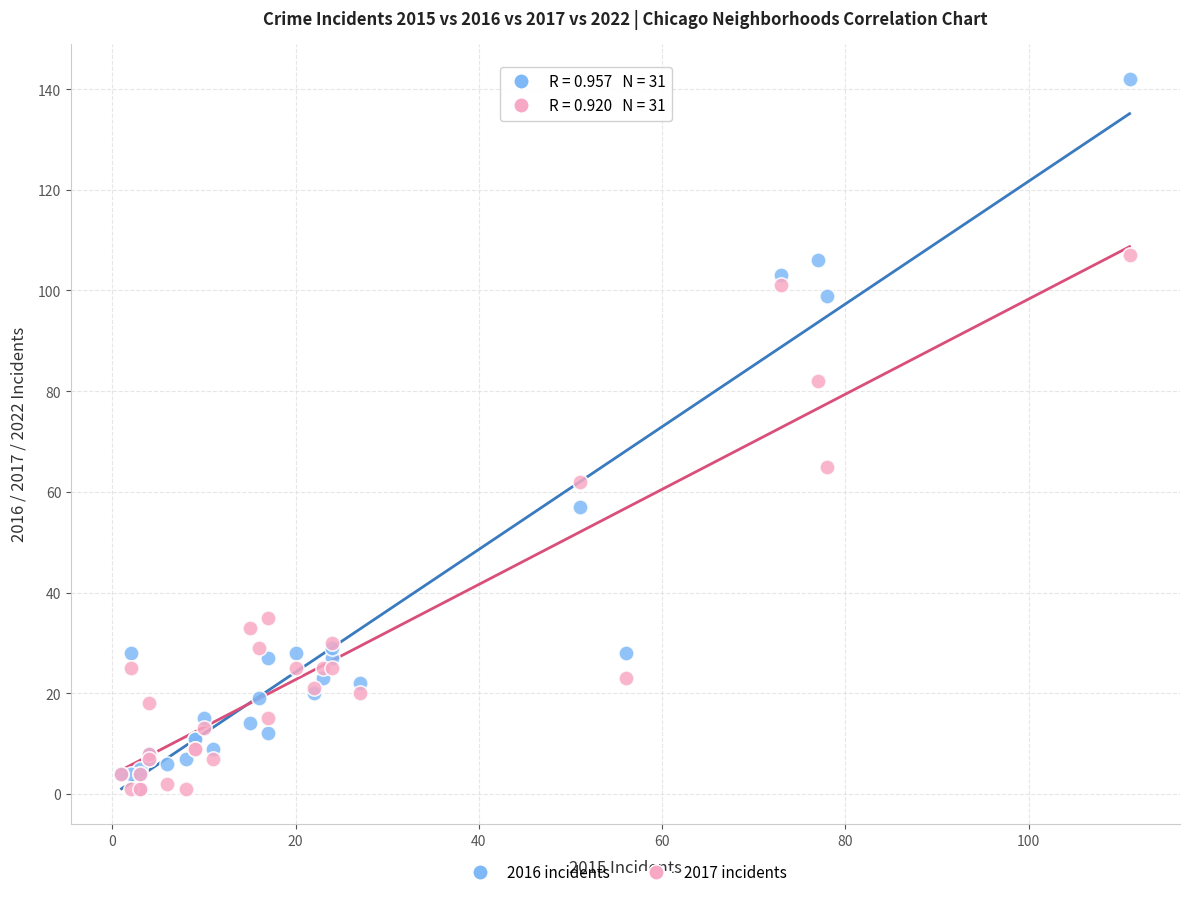

What are all the series names shown in the legend?

2016 incidents, 2017 incidents